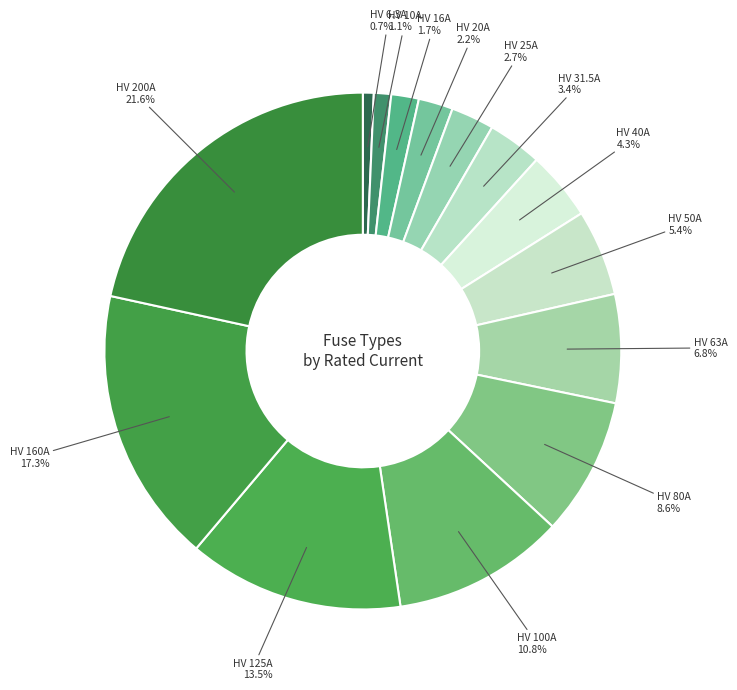

What is the largest slice in the pie chart?

HV 200A